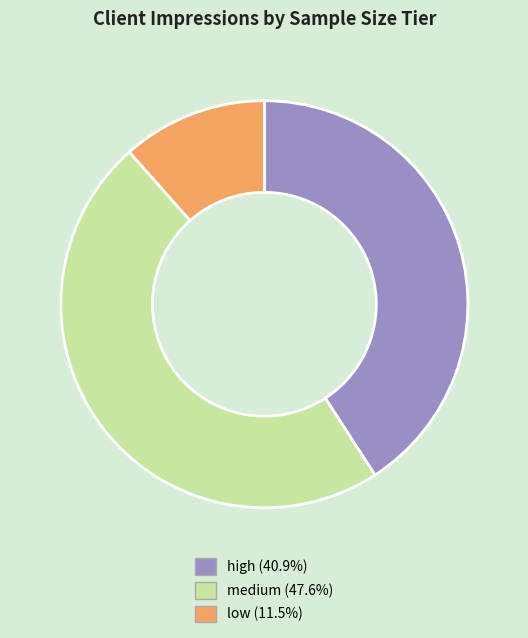

Is the sum of medium and low greater than half?

Yes